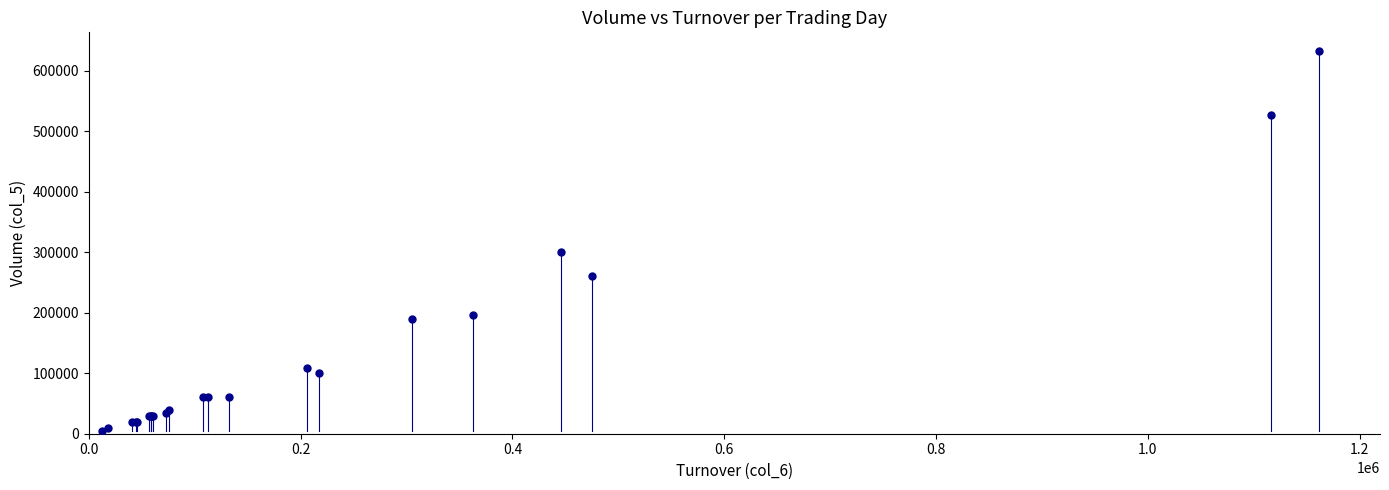

What Y value in the scatter plot is closest to 318500?

301000